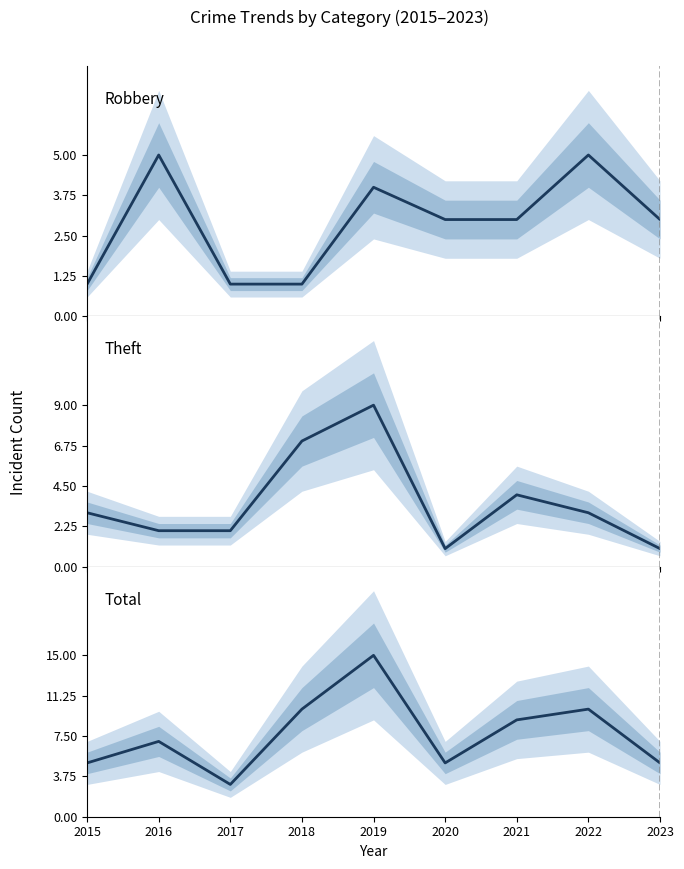

The Total series shows 18 at 2022. True or false?

False